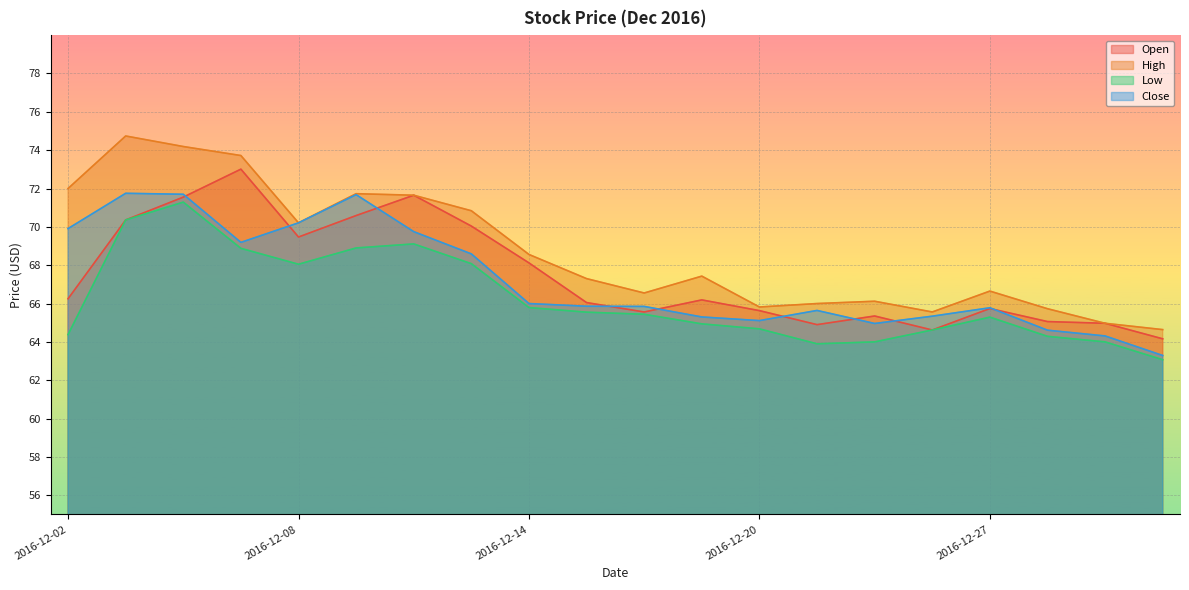

True or false: Low has a value of 37.8 at 2016-12-02.

False